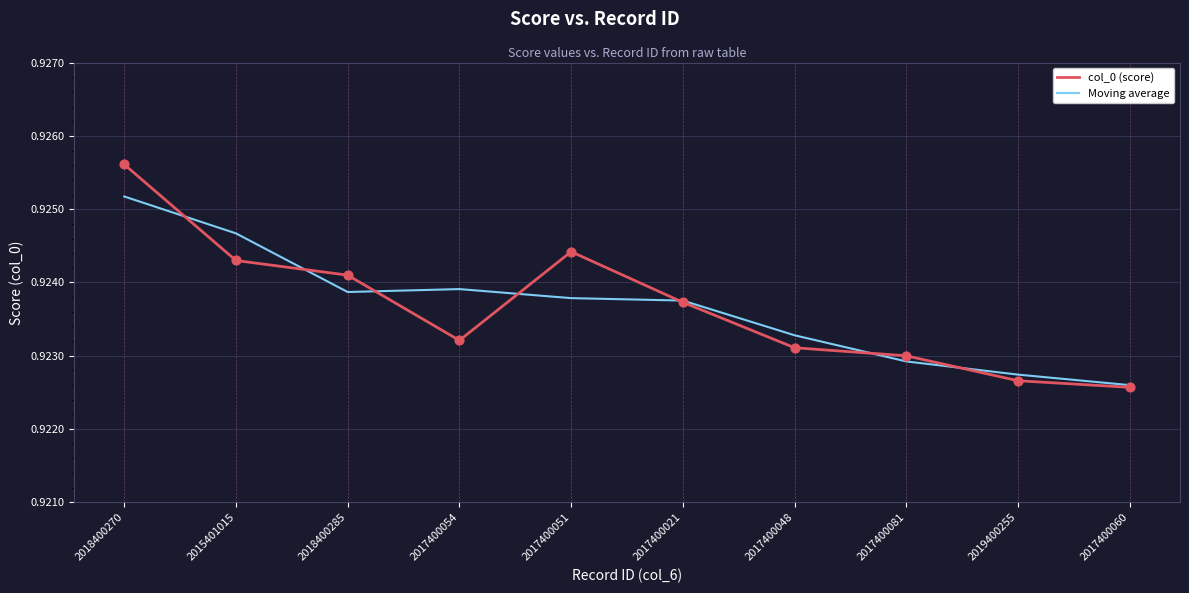

At which category is the sum across all series the highest?

2018400270